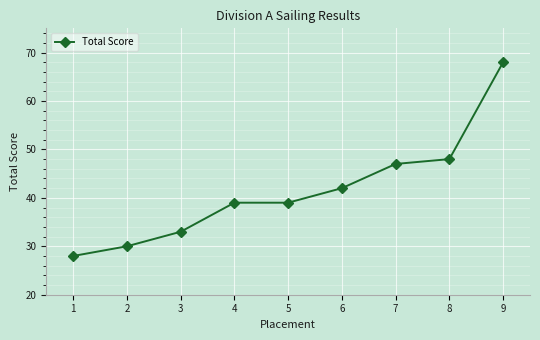

What is the smallest value displayed?

28